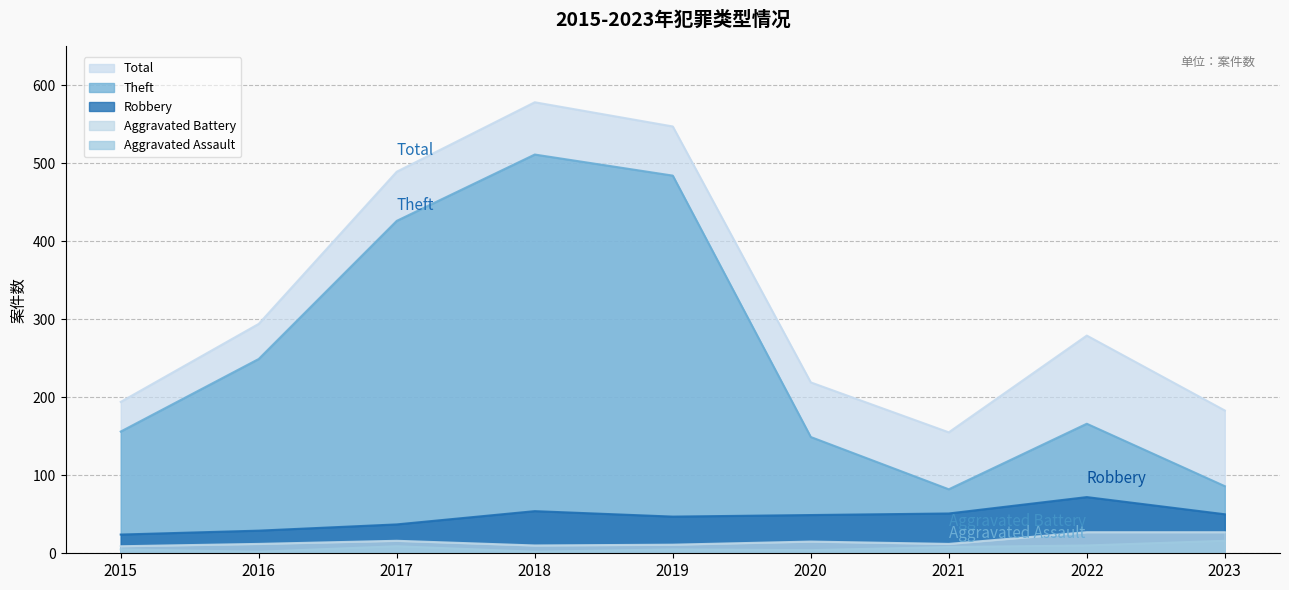

What value does the Aggravated Assault series have at 2019, to the nearest 5?

5